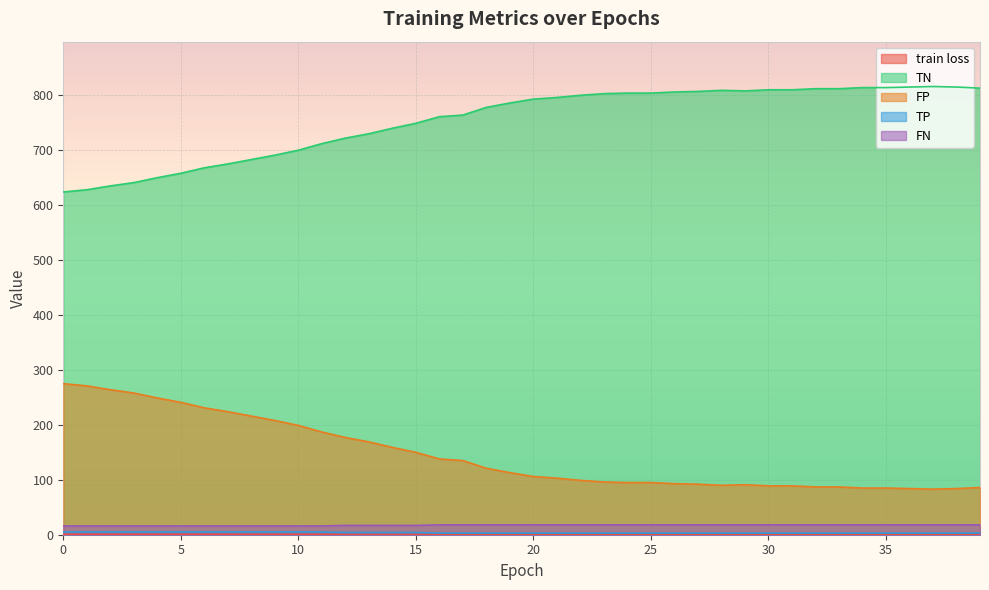

What is the sum of the train loss values at 12 and 34?

1.4